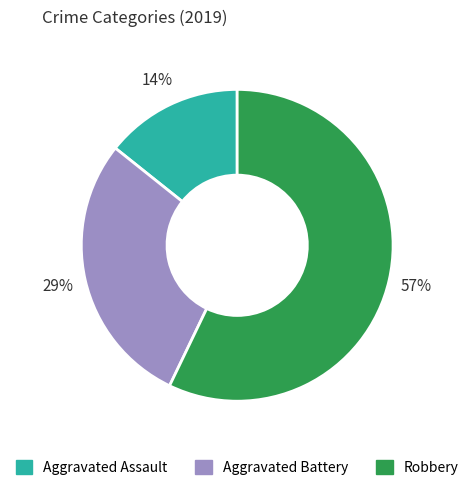

How many slices are in this pie chart?

3